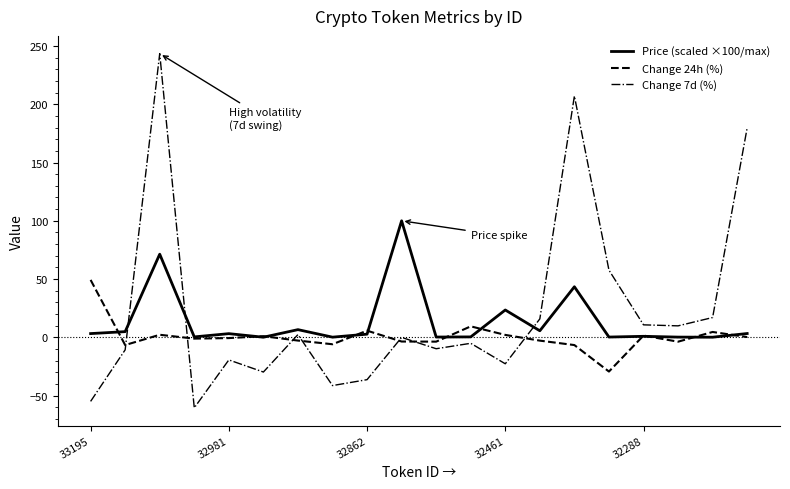

Which series has the widest spread of values?

Change 7d (%)